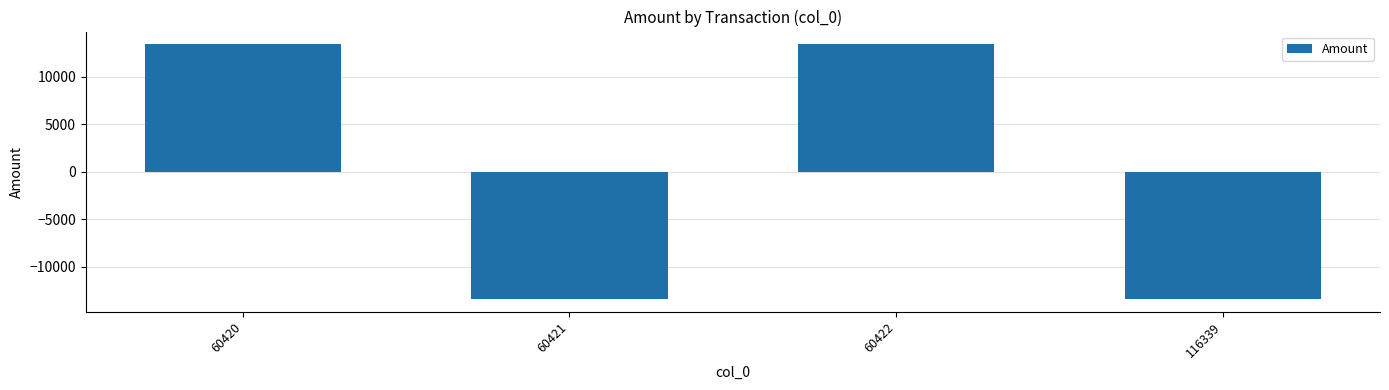

Is it true that the value at 60422 is 13395.0?

True